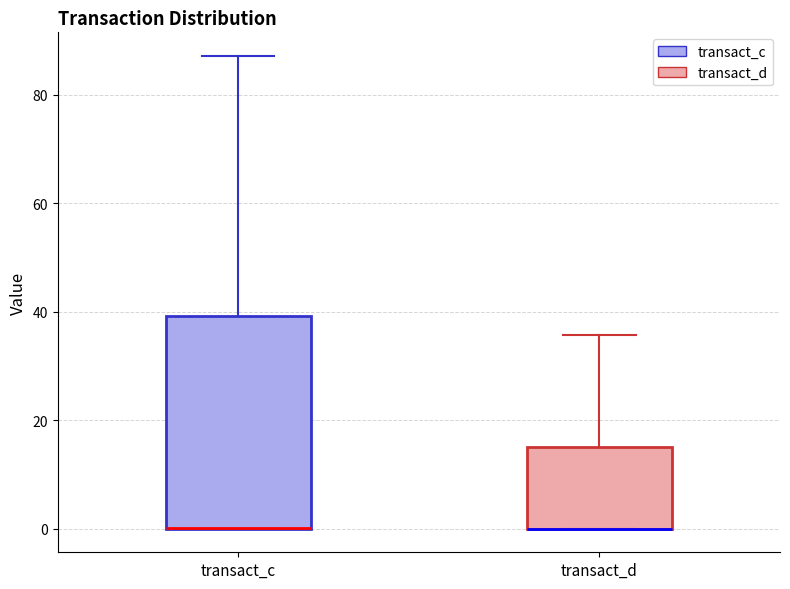

Reading left to right, read every box against the y-axis: the position of its median line, the range the box covers, and the ends of its whiskers. The values are not printed on the chart, so give them approximately, as read against the axis.

transact_c: median 0 (drawn on the box's lower edge), box 0 to 40, whiskers 0 to 88
transact_d: median 0 (drawn on the box's lower edge), box 0 to 16, whiskers 0 to 36